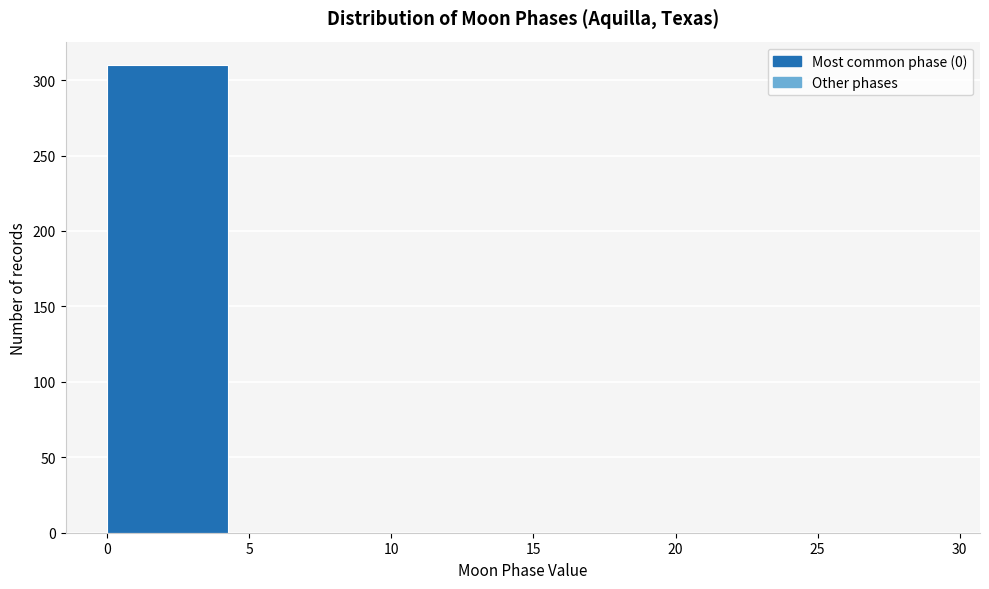

Reading left to right, list every bar in this chart as the range it spans on the x-axis followed by its height. The values are not printed on the chart, so give them approximately, as read against the axis.

0 to 5: 310
5 to 10: 0
10 to 15: 0
15 to 20: 0
20 to 25: 0
25 to 30: 0